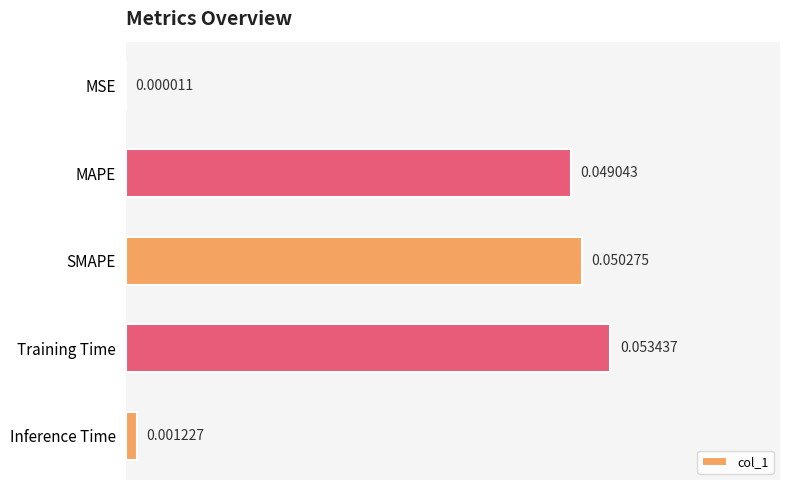

At which label is the value closest to 0?

MSE